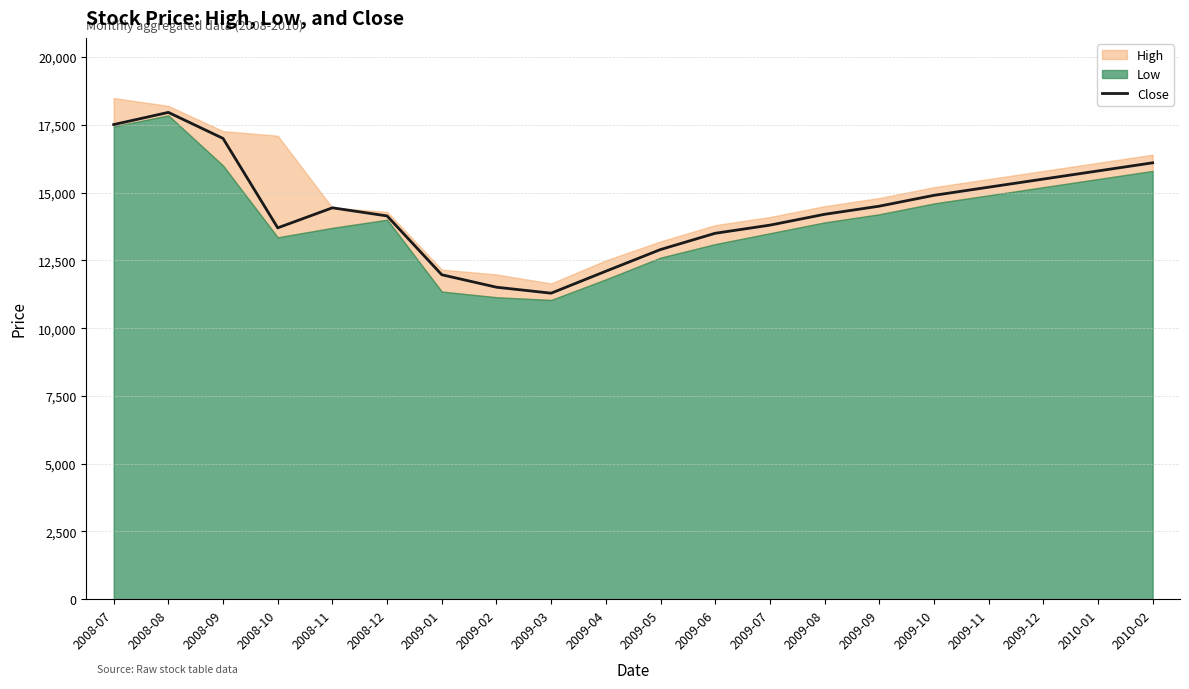

Which label corresponds to the largest value in the chart?

2008-08